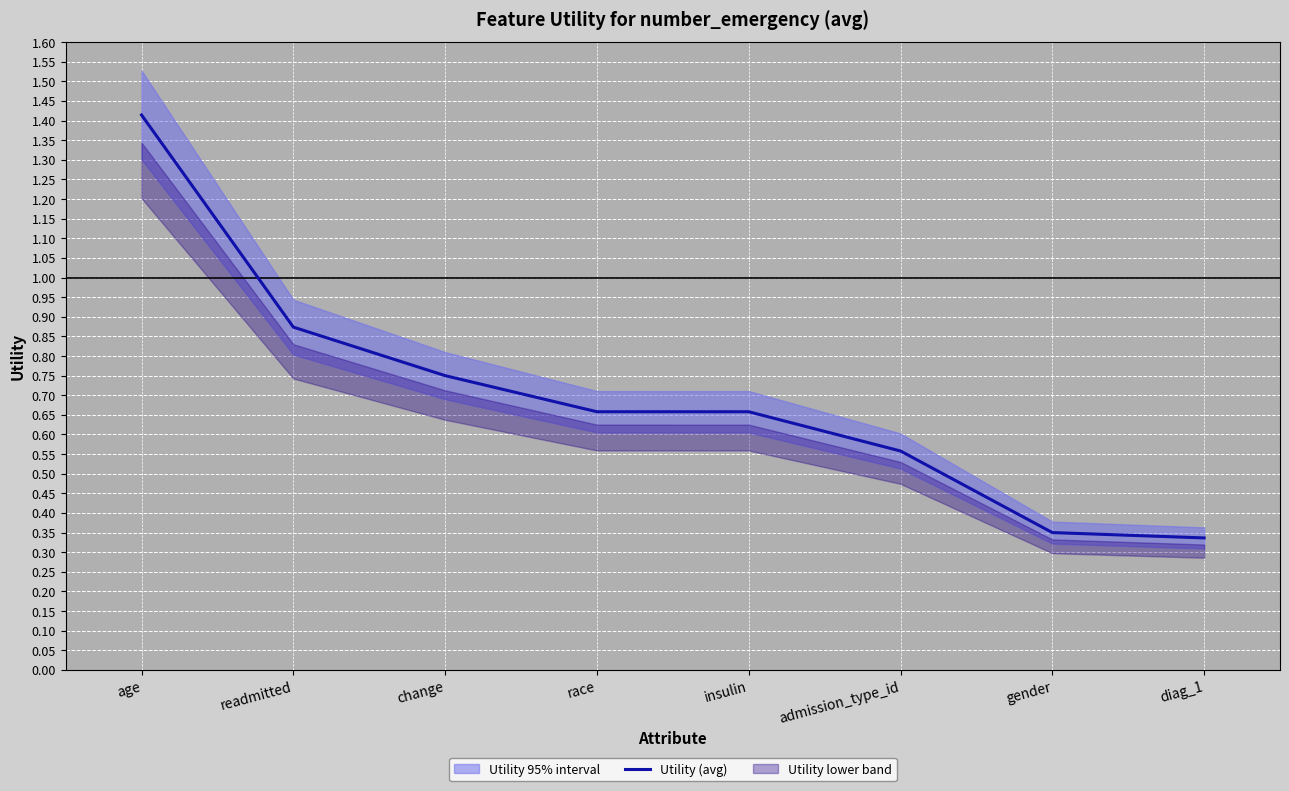

What is the label of the 7th point from the right?

readmitted